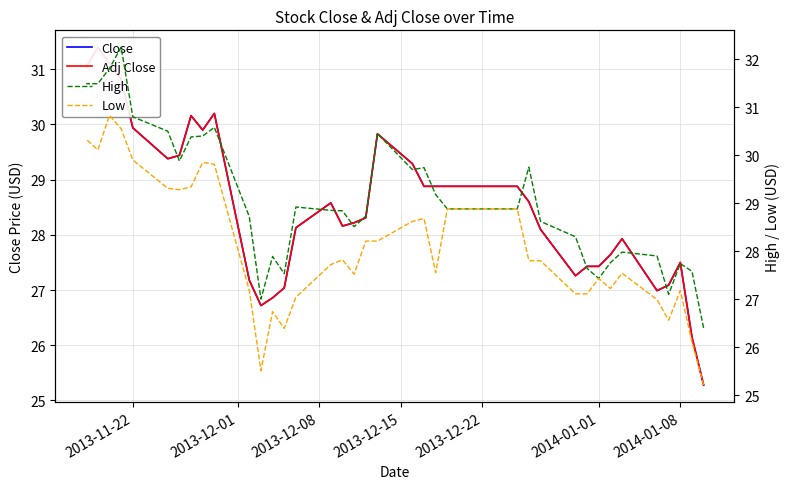

Is this an area chart (filled region under the line)?

No